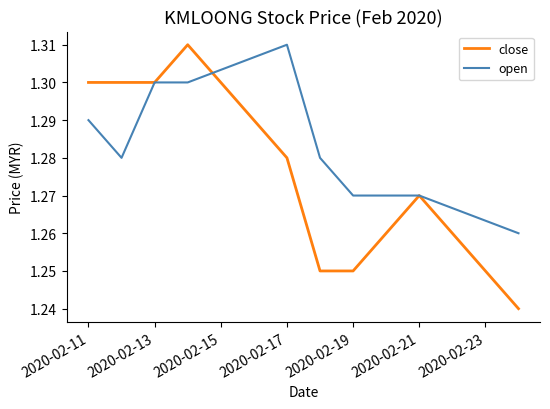

Which series has the widest spread of values?

close